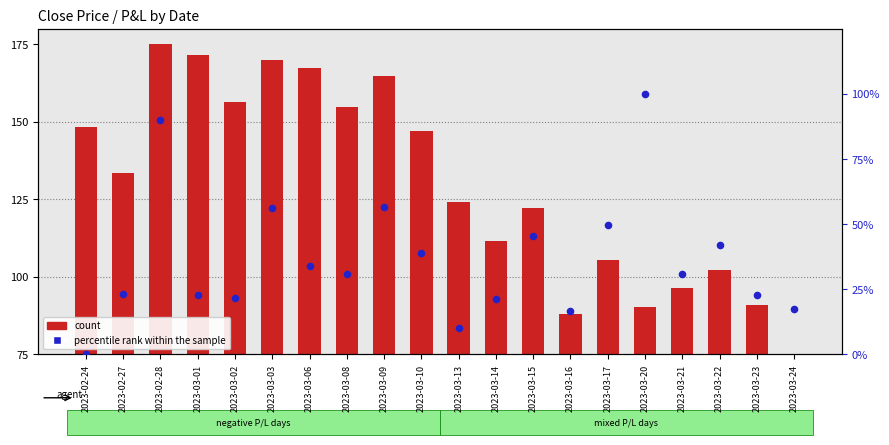

What are all the series names shown in the legend?

count, percentile rank within the sample